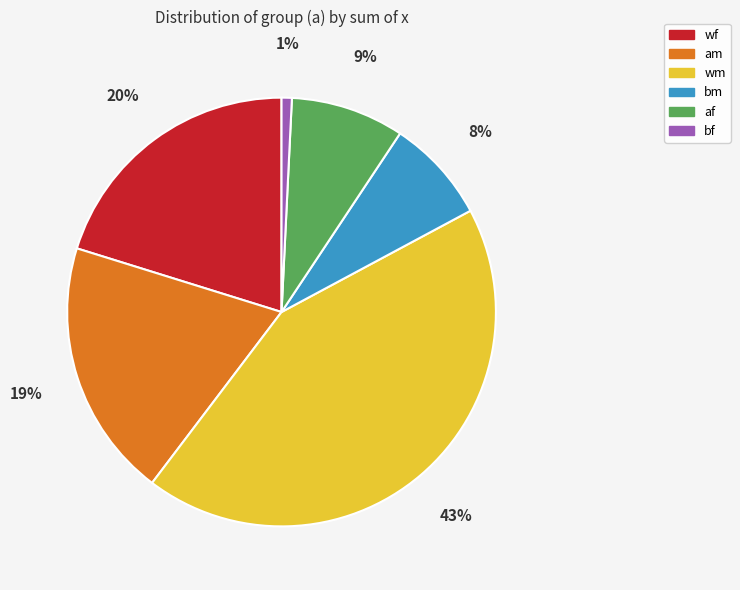

Do bf and bm together represent more than half of the pie?

No